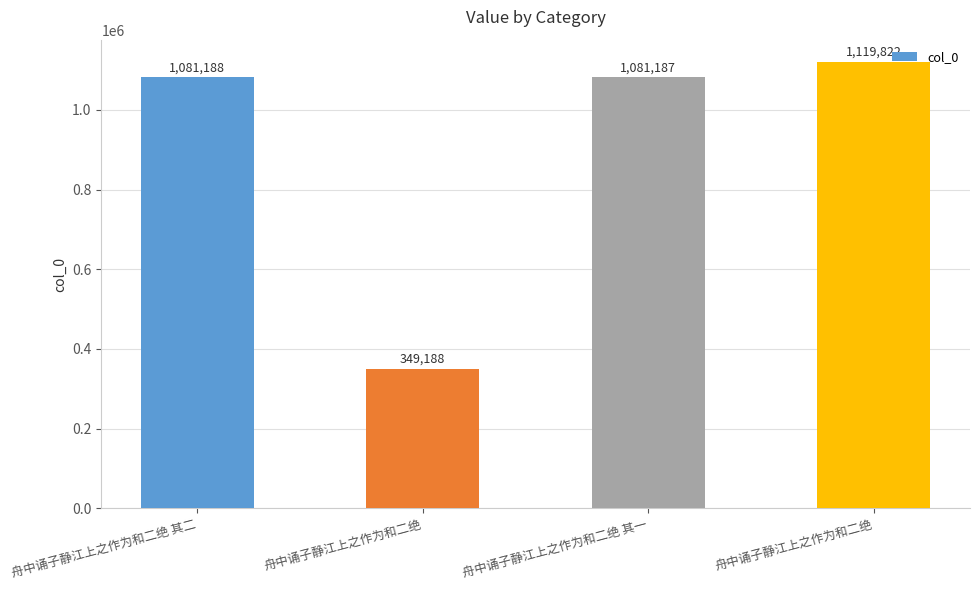

How many bars are there in total?

4